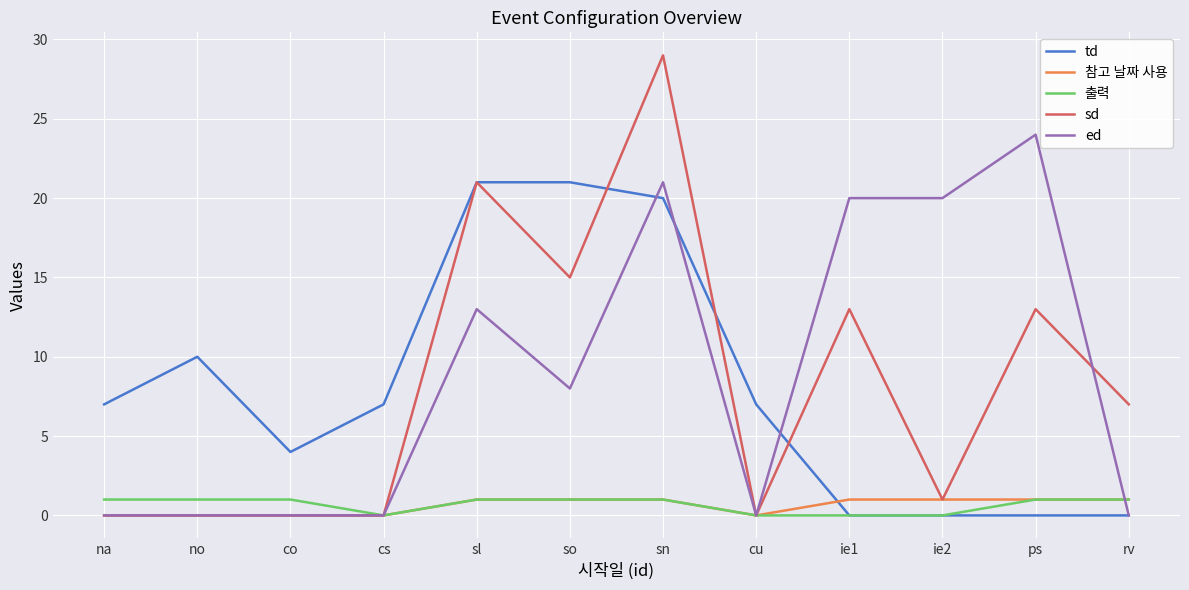

What is the average value of the ed series?

9